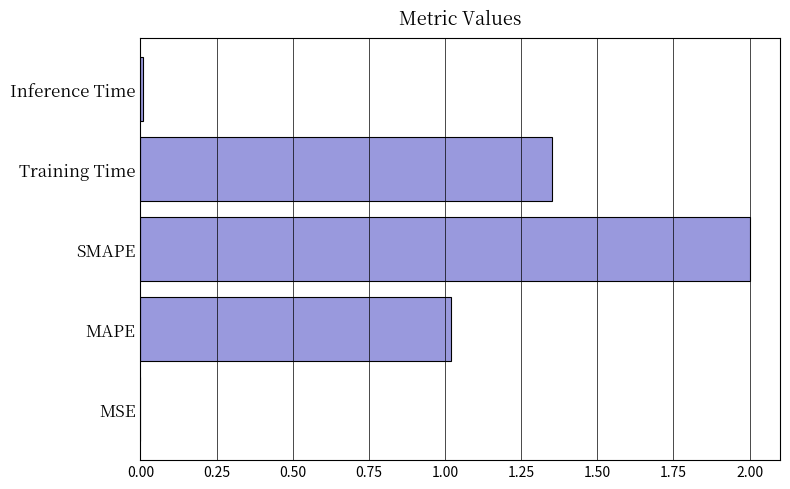

How many series are shown in this chart?

1